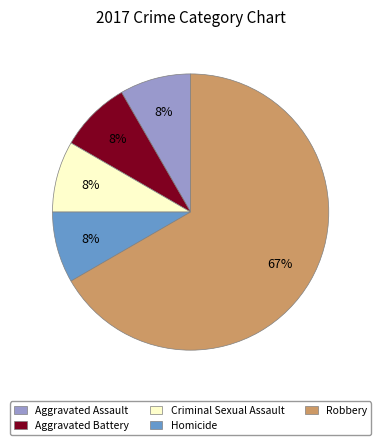

Is there any slice that represents more than half of the pie?

Yes